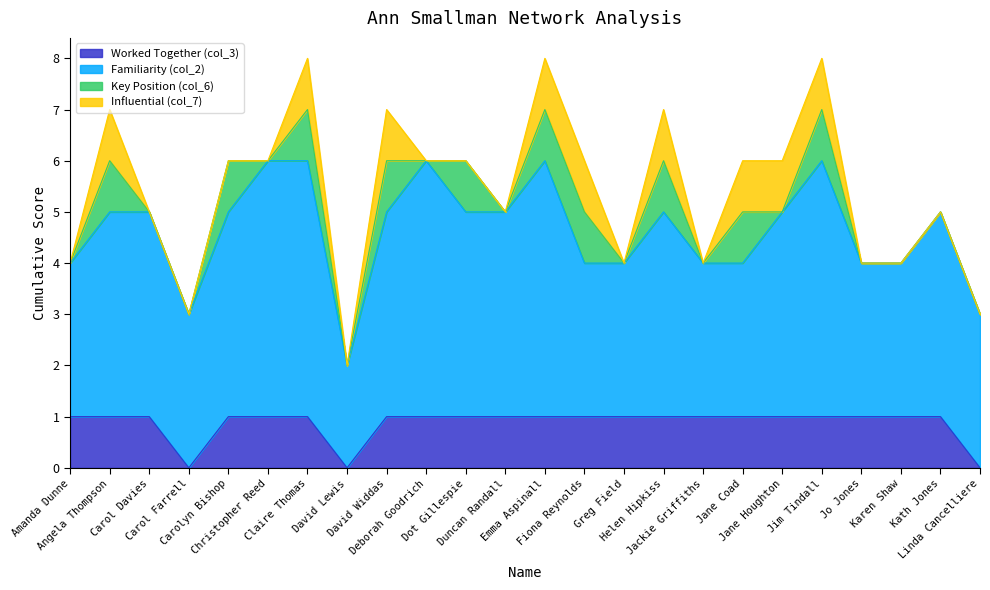

True or false: Influential (col_7) and Worked Together (col_3) intersect in this chart.

False